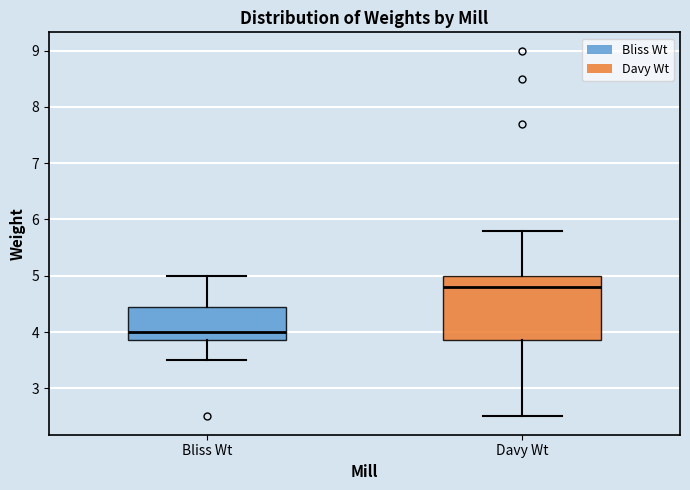

Reading left to right, transcribe this box plot: for each box, give where its median line is, the range the box spans, and where its two whiskers end, as read against the y-axis. The values are not printed on the chart, so give them approximately, as read against the axis.

Bliss Wt: median 4.0, box 3.9 to 4.5, whiskers 3.5 to 5.0
Davy Wt: median 4.8, box 3.9 to 5.0, whiskers 2.5 to 5.8